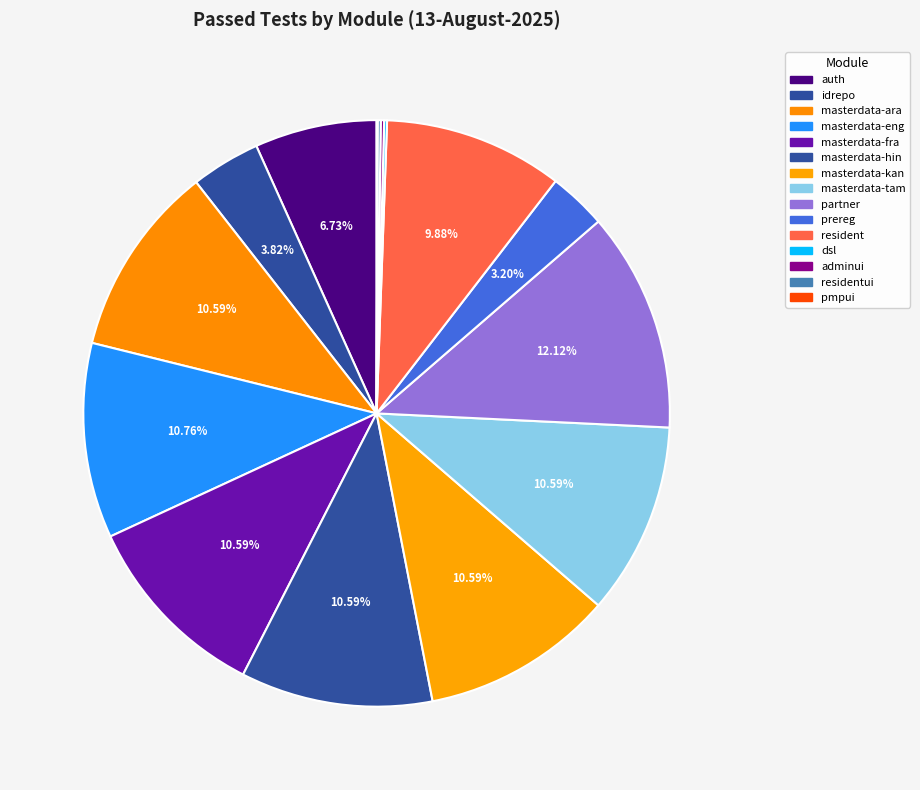

To the nearest percent, what is the combined percentage of masterdata-hin and auth?

17%